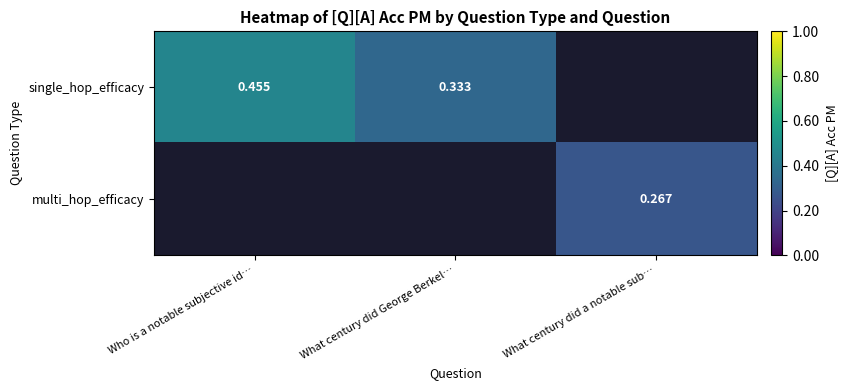

At What century did George Berkel…, list the series in order from smallest to largest.

single_hop_efficacy, multi_hop_efficacy